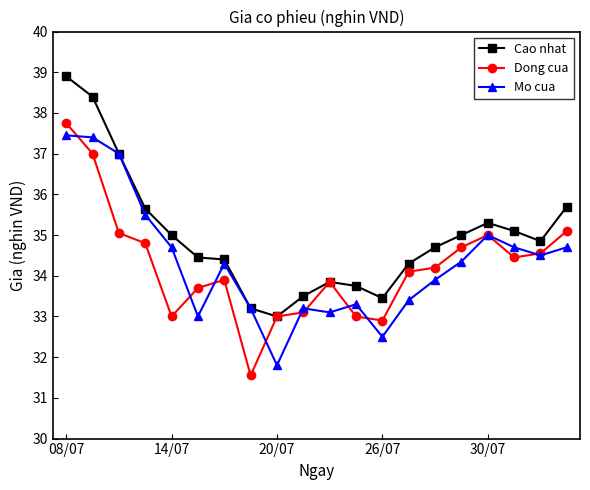

What is the minimum value for Mo cua?

31.8